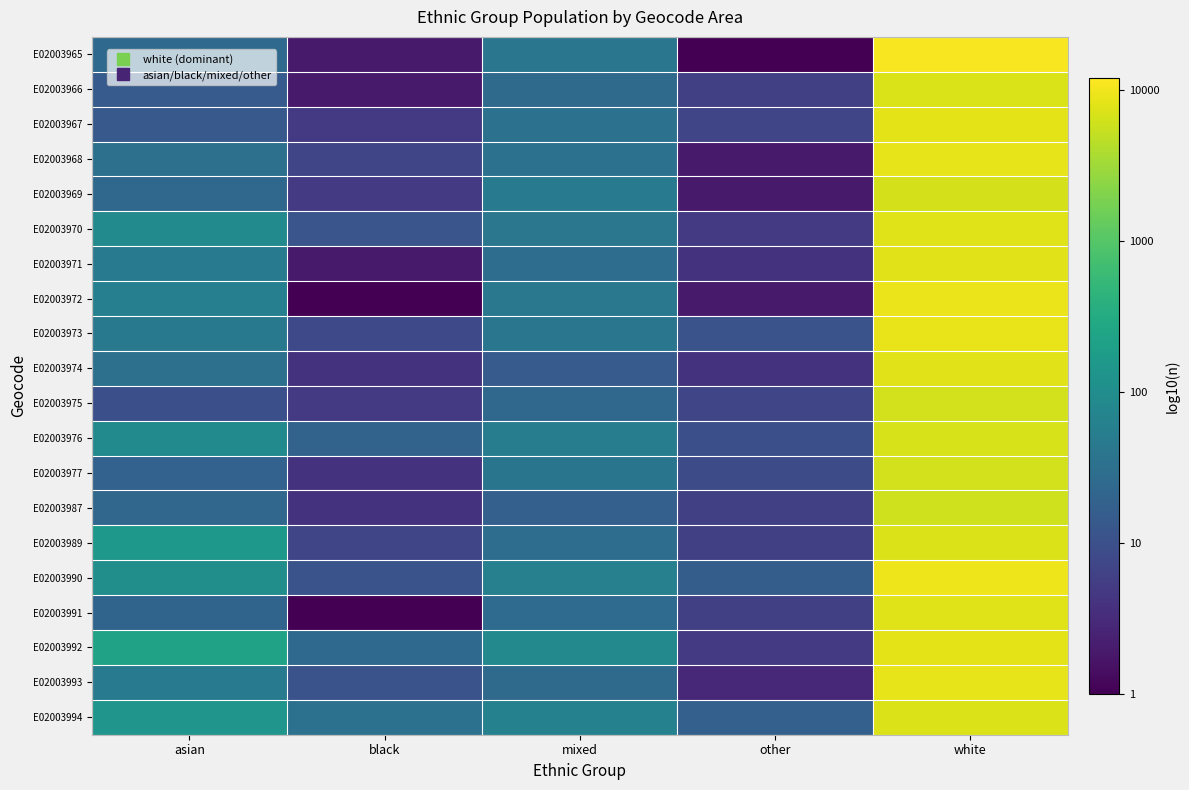

Reading left to right, list all the values displayed in this chart.

E02003965: asian=1.4	black=0.3	mixed=1.6	other=0.0	white=4.0
E02003966: asian=1.2	black=0.3	mixed=1.4	other=0.8	white=3.8
E02003967: asian=1.1	black=0.7	mixed=1.5	other=0.8	white=3.9
E02003968: asian=1.5	black=0.8	mixed=1.5	other=0.3	white=3.9
E02003969: asian=1.4	black=0.7	mixed=1.7	other=0.3	white=3.8
E02003970: asian=1.9	black=1.1	mixed=1.6	other=0.7	white=3.9
E02003971: asian=1.7	black=0.3	mixed=1.5	other=0.6	white=3.9
E02003972: asian=1.8	black=0.0	mixed=1.6	other=0.3	white=4.0
E02003973: asian=1.6	black=0.9	mixed=1.6	other=1.0	white=3.9
E02003974: asian=1.5	black=0.6	mixed=1.2	other=0.6	white=3.9
E02003975: asian=1.0	black=0.7	mixed=1.4	other=0.8	white=3.8
E02003976: asian=1.9	black=1.3	mixed=1.7	other=1.0	white=3.8
E02003977: asian=1.3	black=0.6	mixed=1.6	other=1.0	white=3.8
E02003987: asian=1.3	black=0.6	mixed=1.3	other=0.8	white=3.8
E02003989: asian=2.2	black=0.8	mixed=1.5	other=0.8	white=3.9
E02003990: asian=2.0	black=1.0	mixed=1.8	other=1.2	white=4.0
E02003991: asian=1.3	black=0.0	mixed=1.4	other=0.8	white=3.9
E02003992: asian=2.3	black=1.4	mixed=1.9	other=0.7	white=3.9
E02003993: asian=1.7	black=1.0	mixed=1.4	other=0.5	white=3.9
E02003994: asian=2.1	black=1.5	mixed=1.8	other=1.3	white=3.9